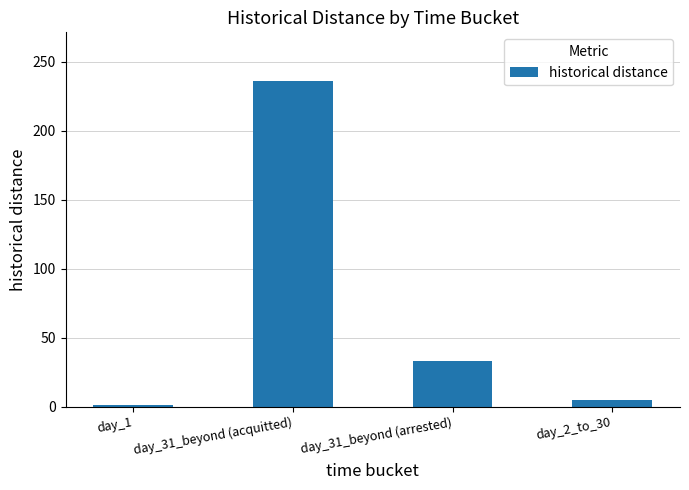

What is the difference between the values at day_31_beyond (acquitted) and day_1?

235